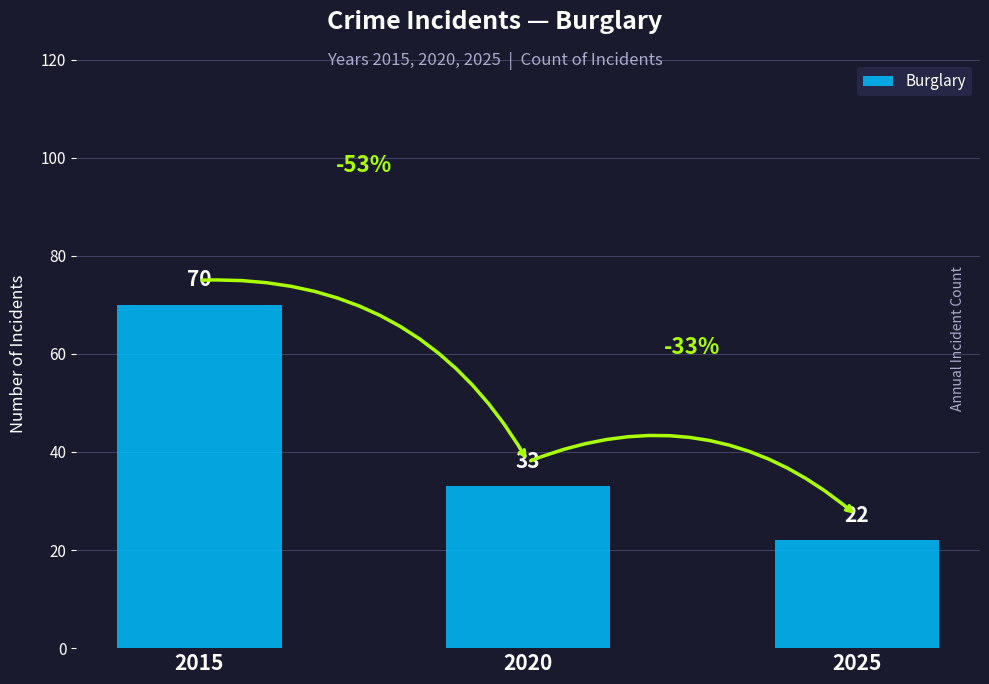

Between 2020 and 2015, which is larger?

2015